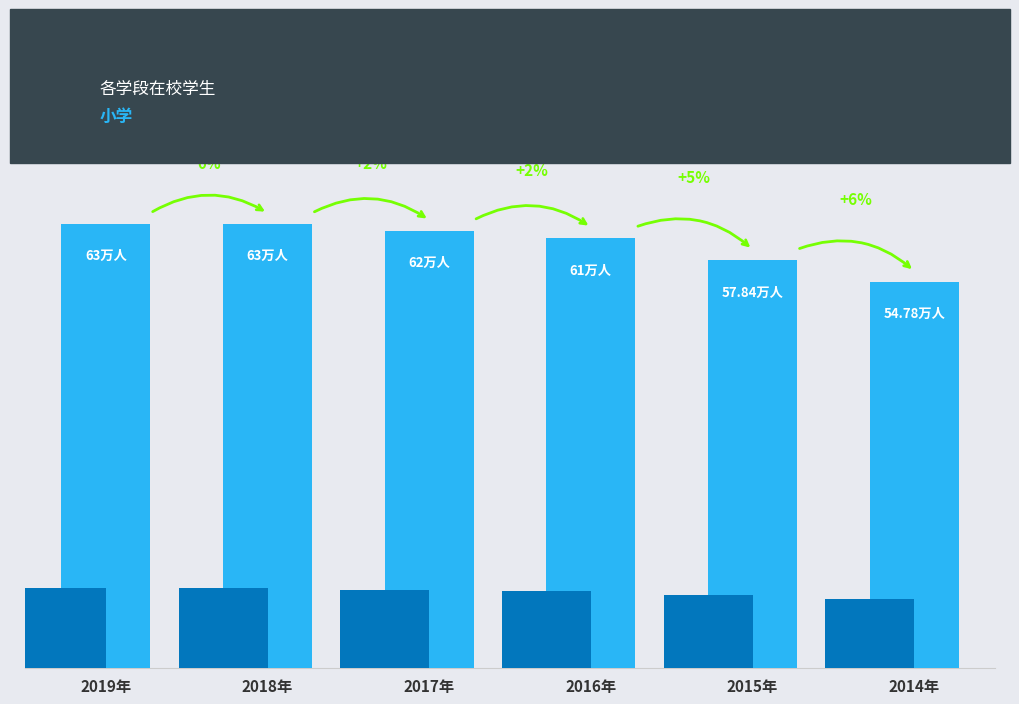

What is the sum of all values?

361.6